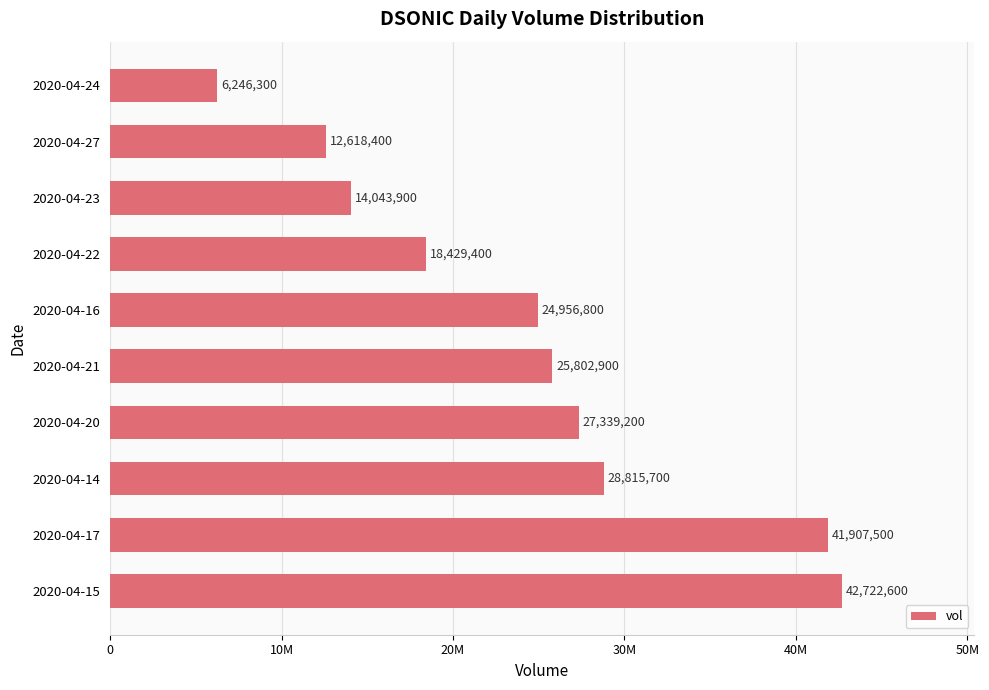

List the labels in order of value, smallest first.

2020-04-24, 2020-04-27, 2020-04-23, 2020-04-22, 2020-04-16, 2020-04-21, 2020-04-20, 2020-04-14, 2020-04-17, 2020-04-15